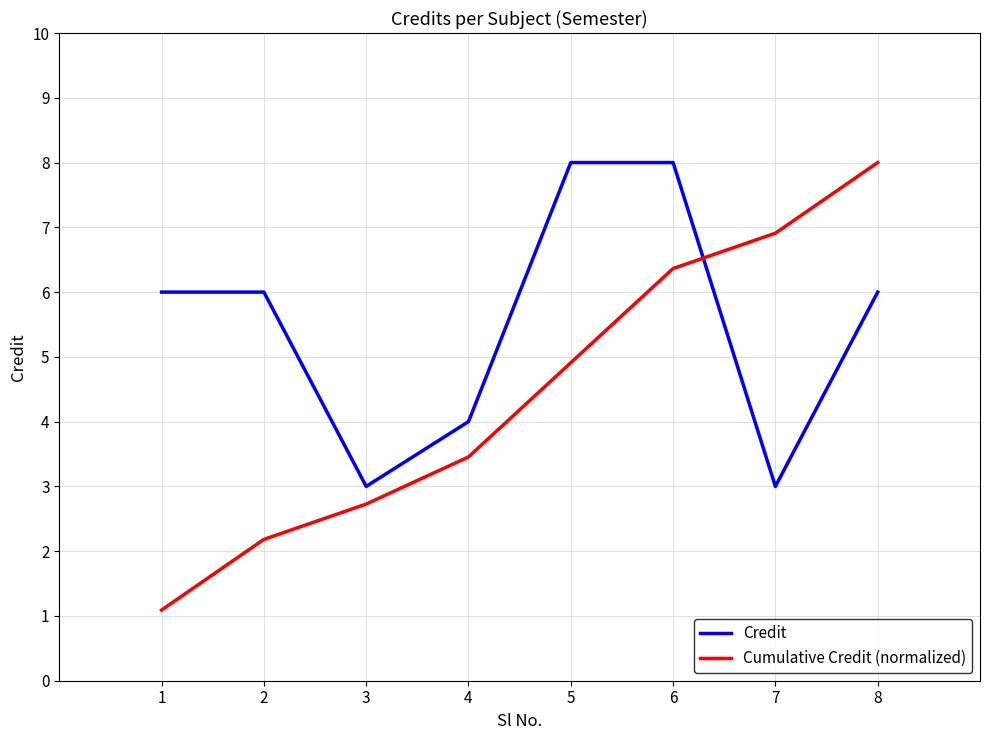

Count the number of categories in the chart.

8